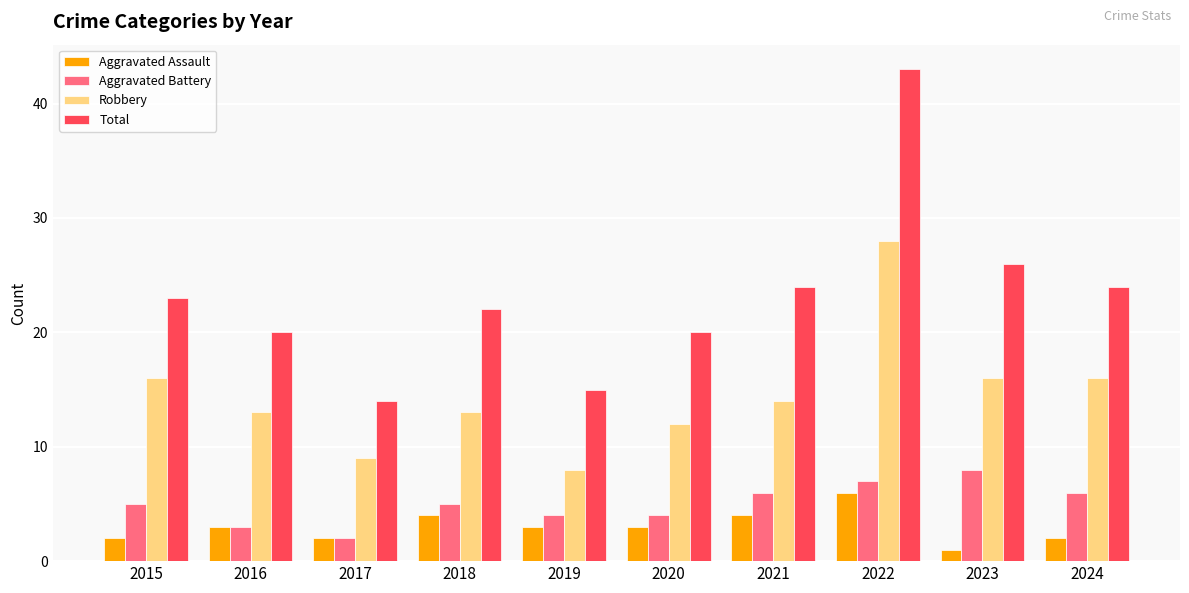

Where does the Robbery series first go above 14?

2015